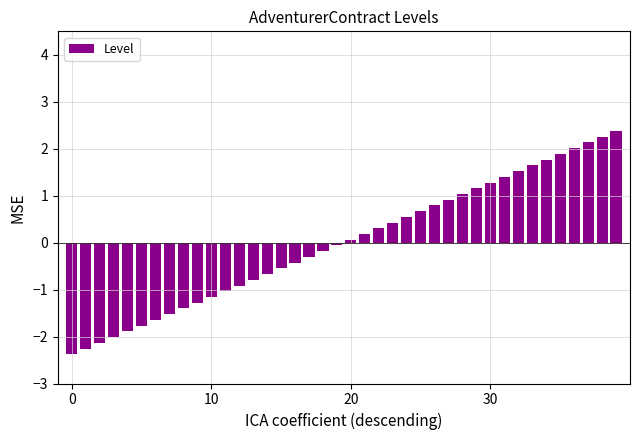

What is the difference between the second highest and minimum values?

4.6